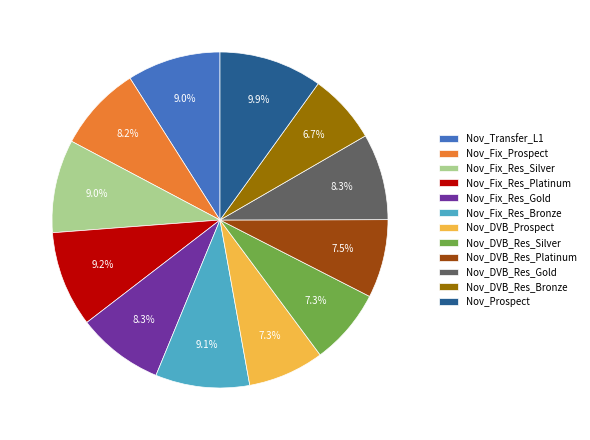

The Nov_Transfer_L1 slice represents 1% of the pie. True or false?

False